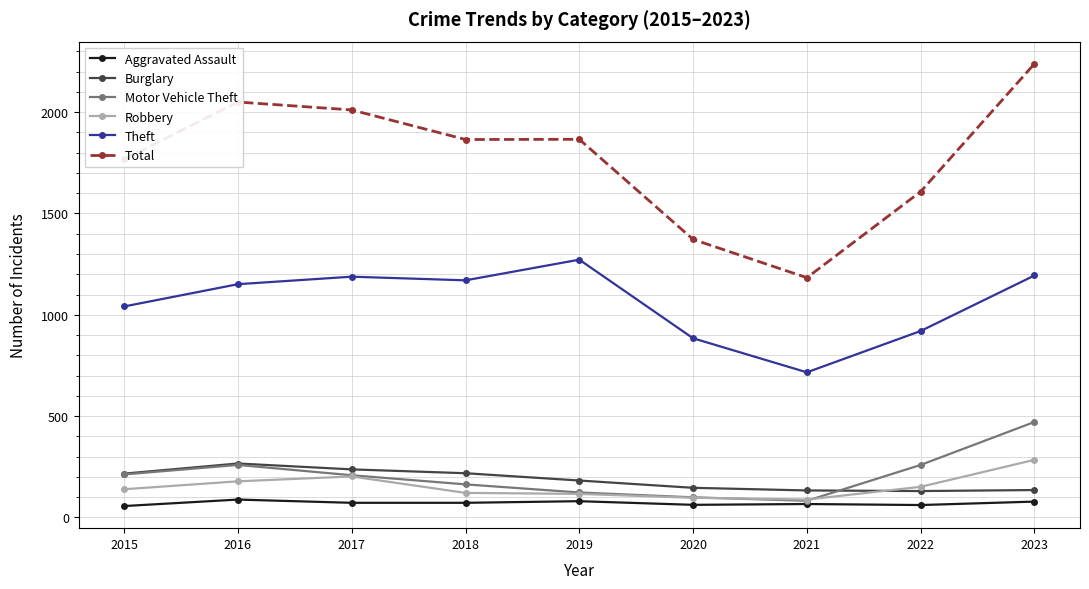

The value of Total at 2015 is 2431. True or false?

False